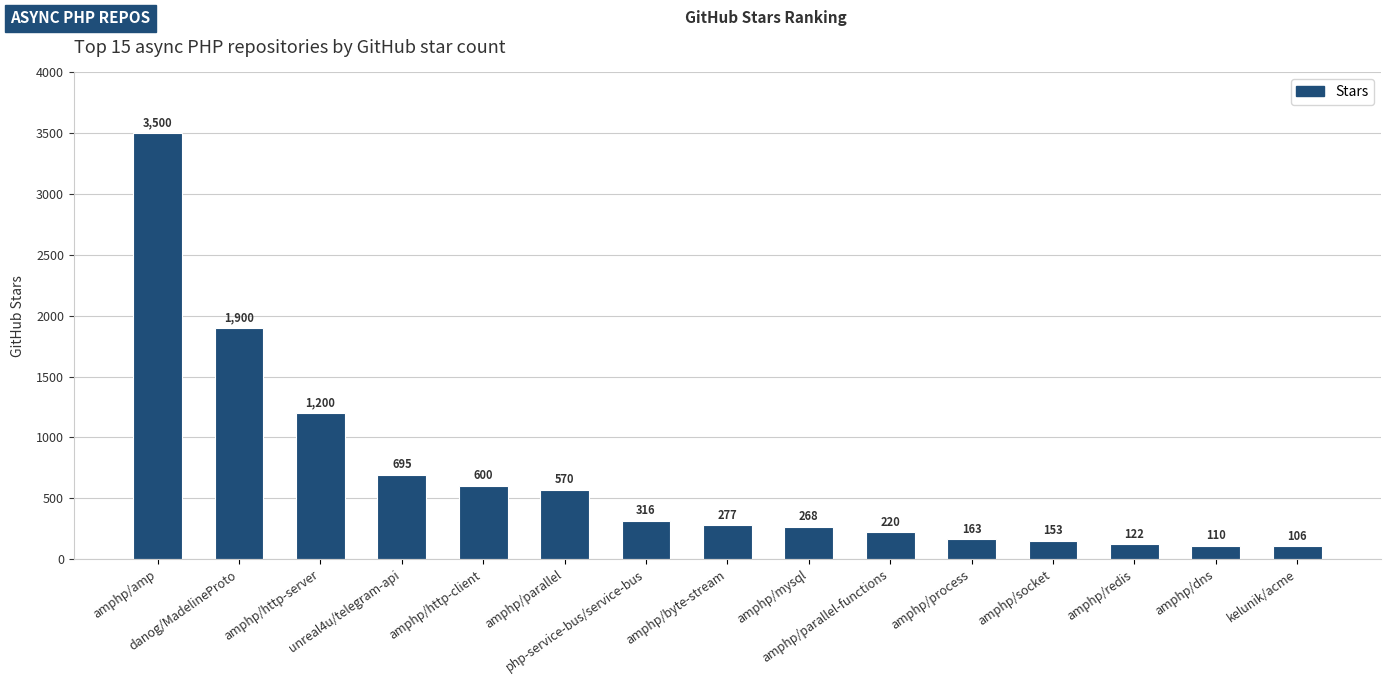

What is the average value?

680